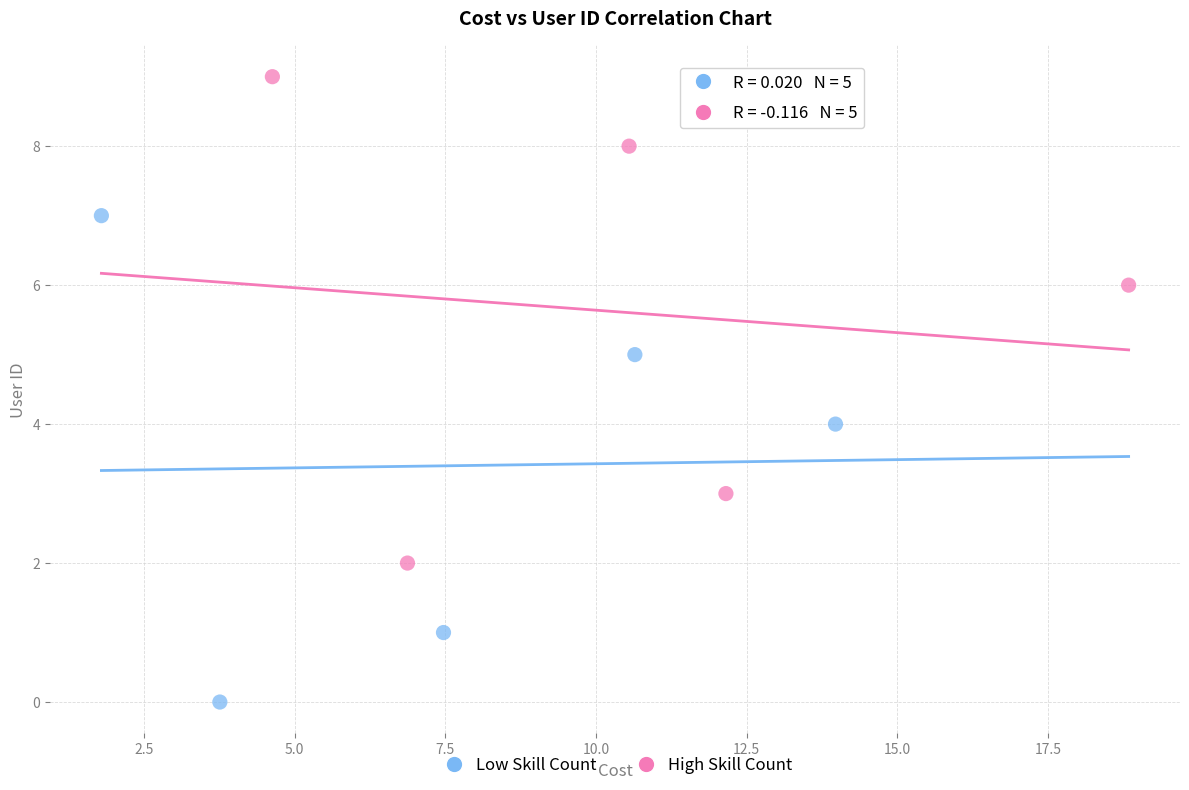

Which series contains the lowest Y value?

Low Skill Count